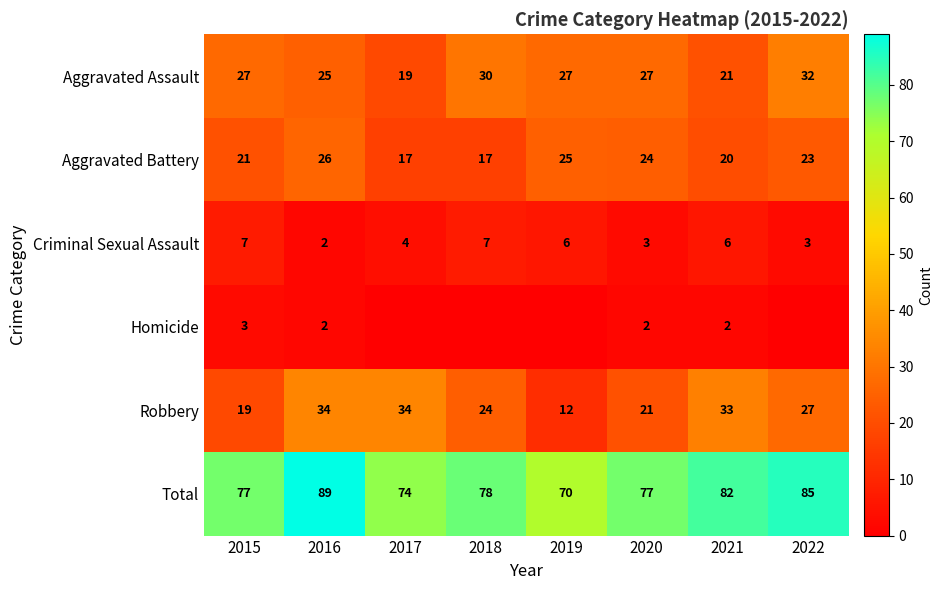

How many Aggravated Assault values are between 25 and 30?

5